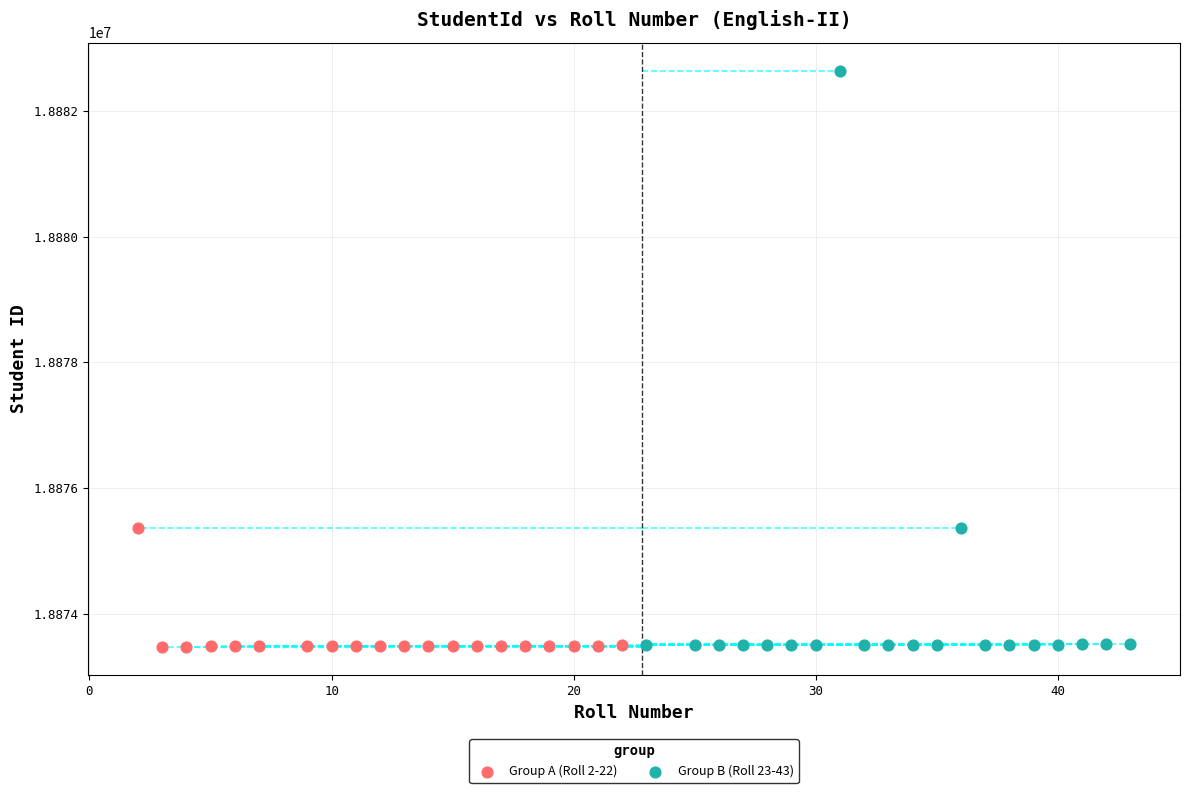

What are all the series names shown in the legend?

Group A (Roll 2-22), Group B (Roll 23-43)